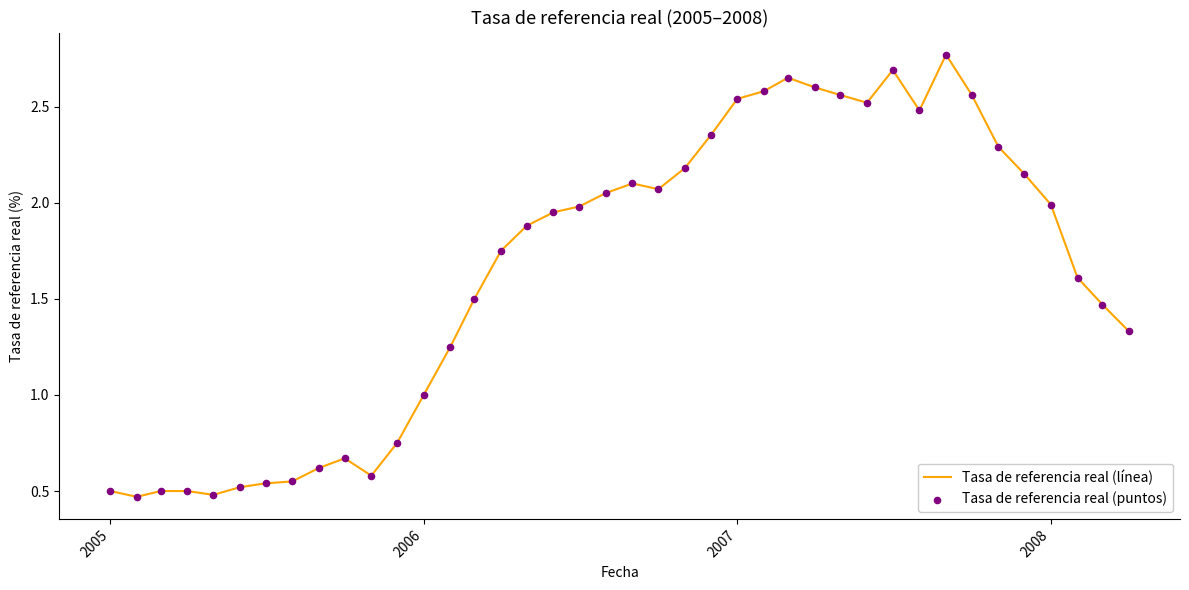

What is the difference between the maximum and minimum values?

2.3